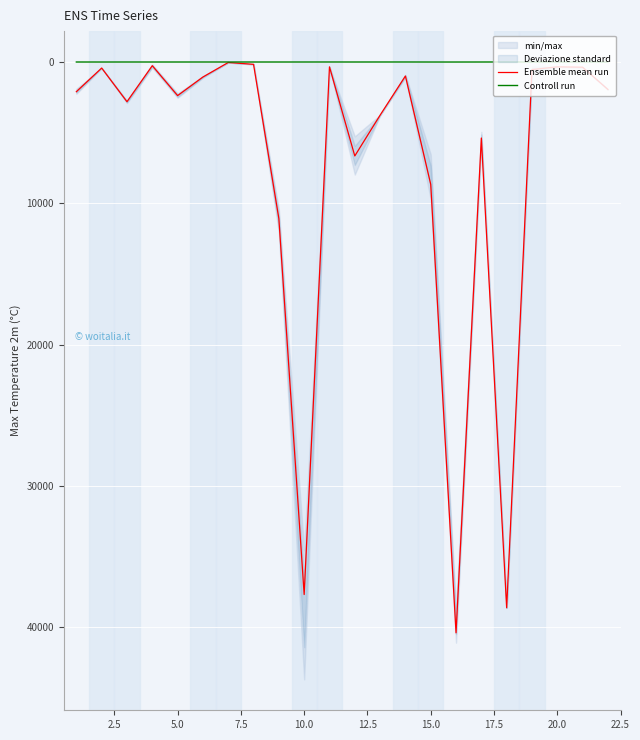

Which series has the largest range (max minus min)?

Ensemble mean run